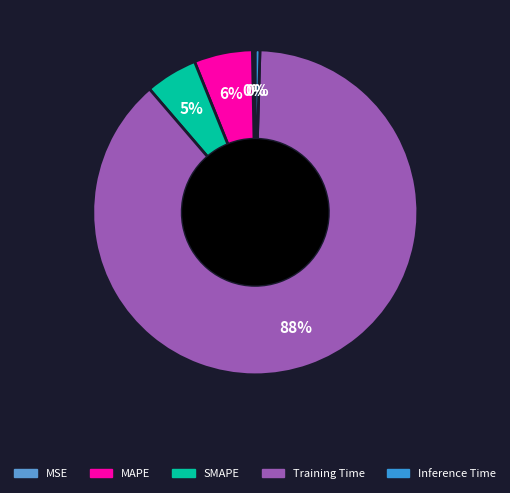

The Inference Time slice represents 0% of the pie. True or false?

True